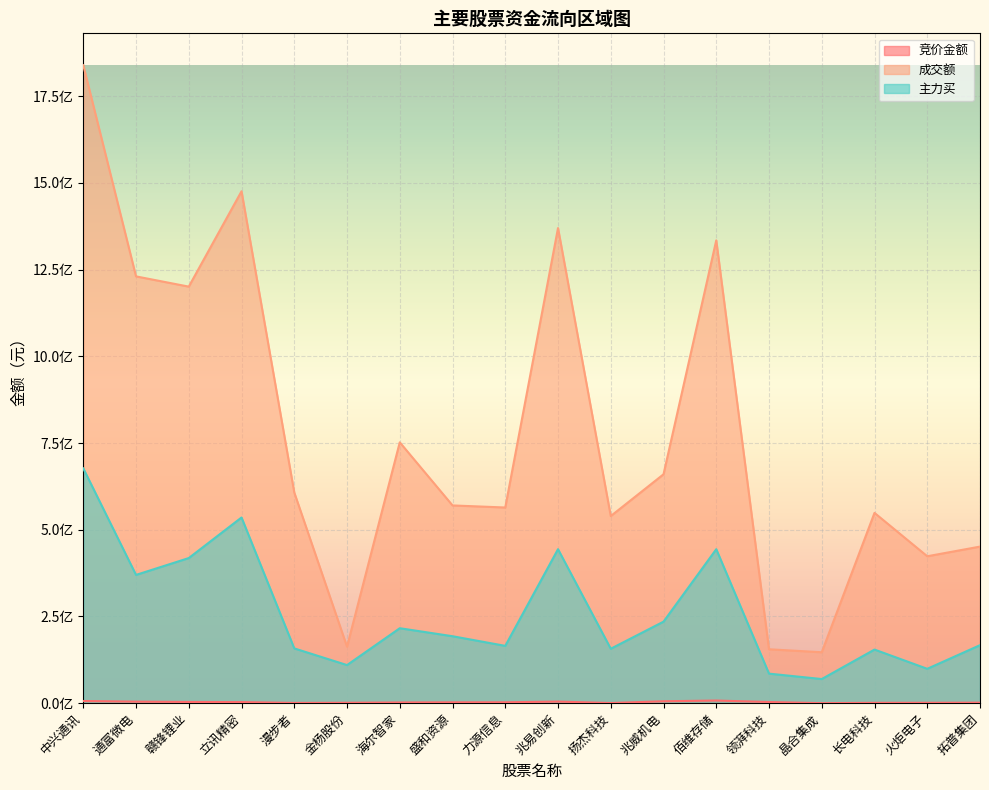

How many interior local valleys does the 成交额 series have?

6